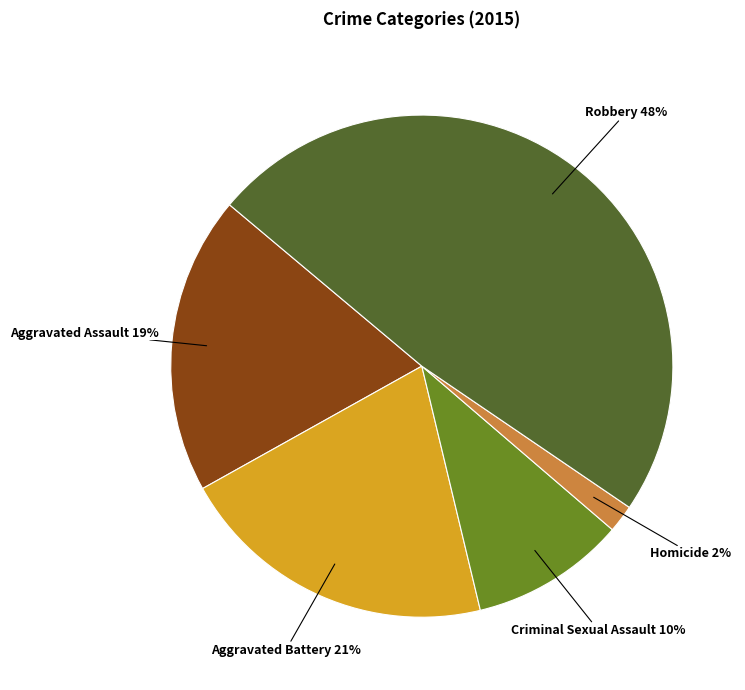

To the nearest percent, what percentage of the pie is Aggravated Assault 19%?

19%